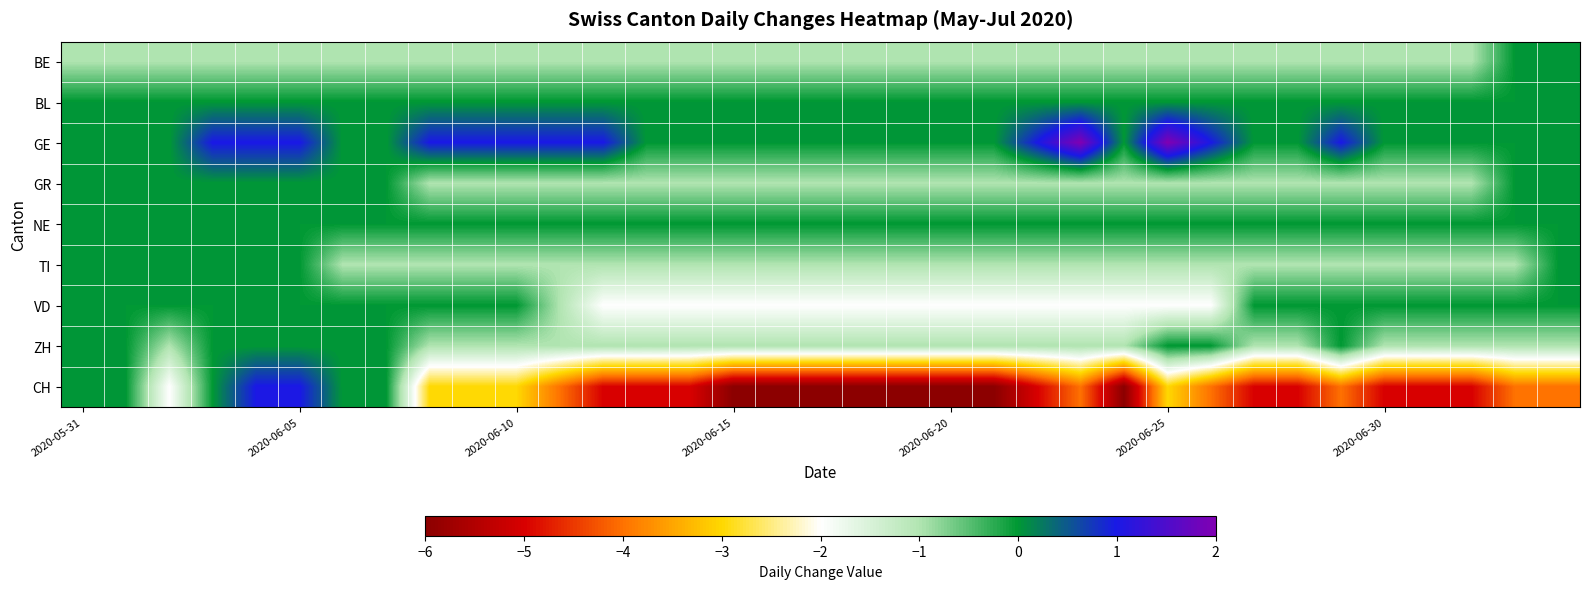

Reading left to right, extract all data points from this chart.

BE: -1	-1	-1	-1	-1	-1	-1	-1	-1	-1	-1	-1	-1	-1	-1	-1	-1	-1	-1	-1	-1	-1	-1	-1	-1	-1	-1	-1	-1	-1	-1	-1	-1	0	0
BL: 0	0	0	0	0	0	0	0	0	0	0	0	0	0	0	0	0	0	0	0	0	0	0	0	0	0	0	0	0	0	0	0	0	0	0
GE: 0	0	0	1	1	1	0	0	1	1	1	1	1	0	0	0	0	0	0	0	0	0	1	2	0	2	1	0	0	1	0	0	0	0	0
GR: 0	0	0	0	0	0	0	0	-1	-1	-1	-1	-1	-1	-1	-1	-1	-1	-1	-1	-1	-1	-1	-1	-1	-1	-1	-1	-1	-1	-1	-1	-1	0	0
NE: 0	0	0	0	0	0	0	0	0	0	0	0	0	0	0	0	0	0	0	0	0	0	0	0	0	0	0	0	0	0	0	0	0	0	0
TI: 0	0	0	0	0	0	-1	-1	-1	-1	-1	-1	-1	-1	-1	-1	-1	-1	-1	-1	-1	-1	-1	-1	-1	-1	-1	-1	-1	-1	-1	-1	-1	-1	0
VD: 0	0	0	0	0	0	0	0	0	0	0	-1	-2	-2	-2	-2	-2	-2	-2	-2	-2	-2	-2	-2	-2	-2	-2	0	0	0	0	0	0	0	0
ZH: 0	0	-1	0	0	0	0	0	-1	-1	-1	-1	-1	-1	-1	-1	-1	-1	-1	-1	-1	-1	-1	-1	-1	0	0	-1	-1	0	-1	-1	-1	-1	-1
CH: 0	0	-2	0	1	1	0	0	-3	-3	-3	-4	-5	-5	-5	-6	-6	-6	-6	-6	-6	-6	-5	-4	-6	-3	-4	-5	-5	-4	-5	-5	-5	-4	-4